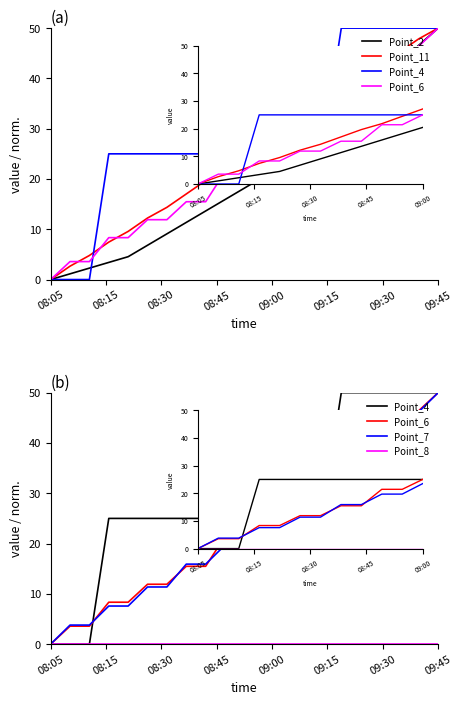

Which series has the largest range (max minus min)?

Point_2